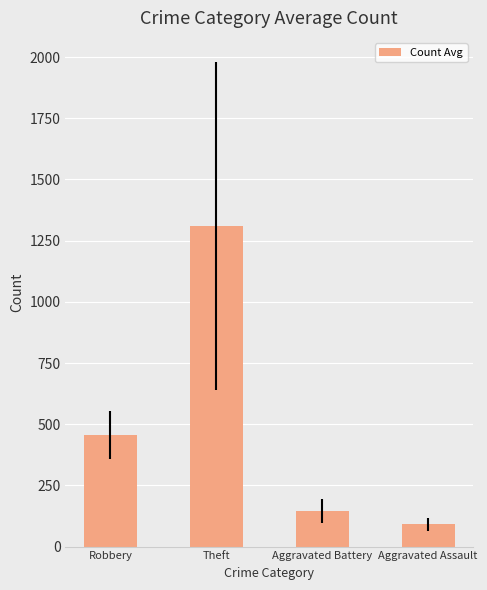

List the labels in order of value, smallest first.

Aggravated Assault, Aggravated Battery, Robbery, Theft